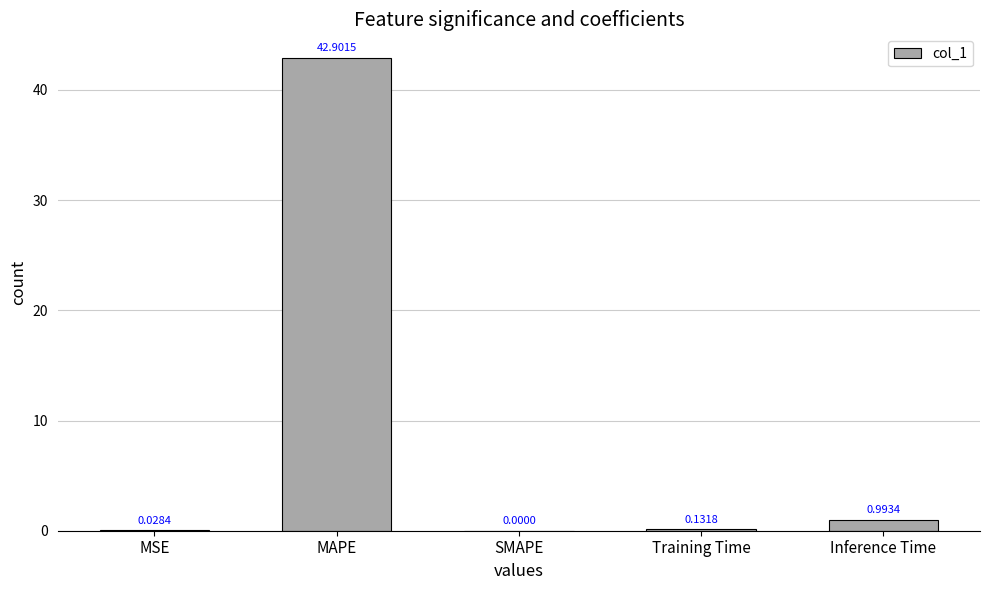

At which category does the chart reach its peak across all series?

MAPE